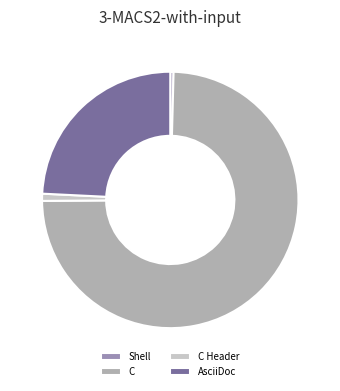

Count the number of slices in the pie.

4